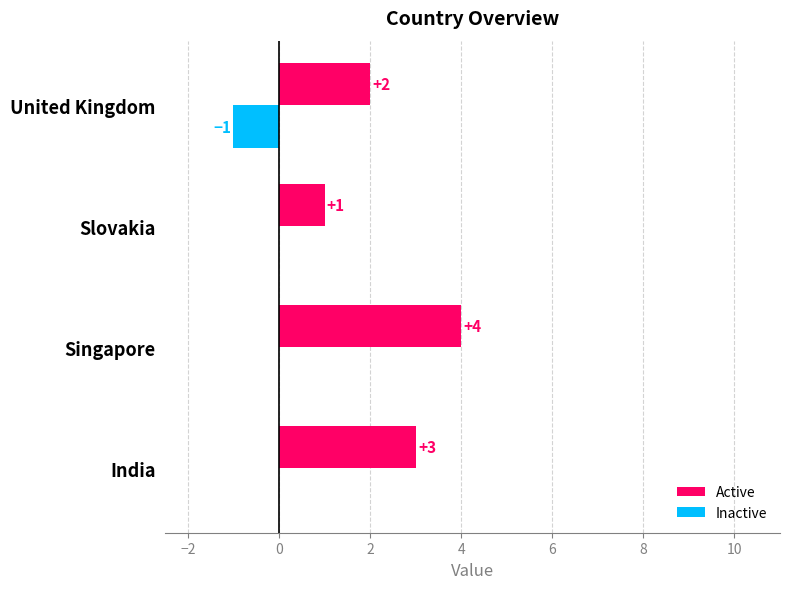

Is the value of Active at United Kingdom greater than the value of Inactive at India?

Yes